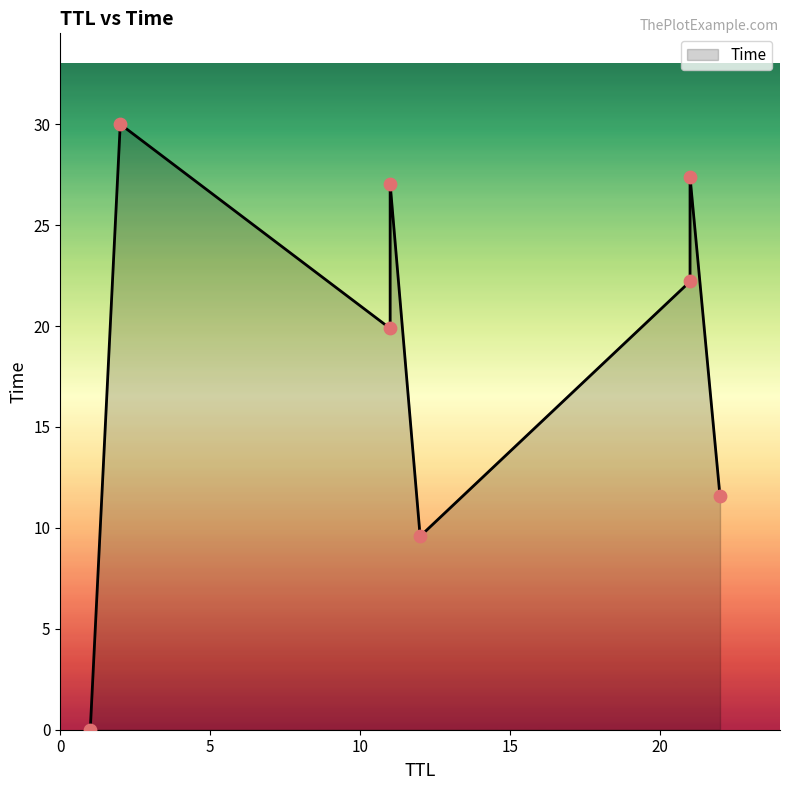

Between 21 and 1, which is larger?

21